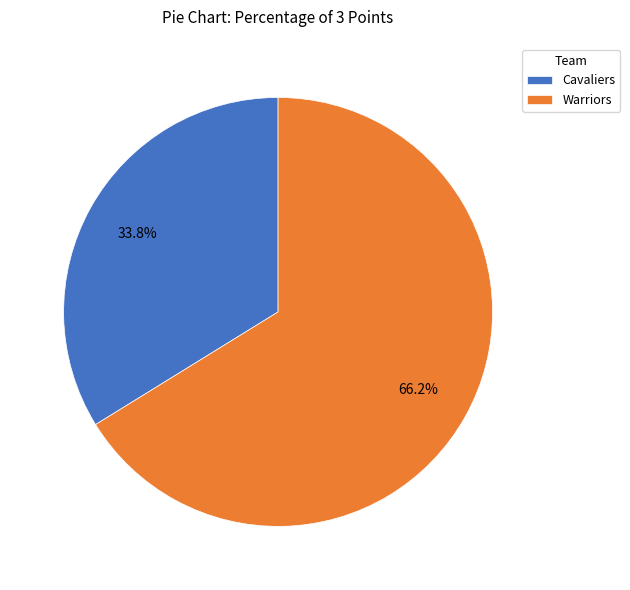

Count the number of slices in the pie.

2